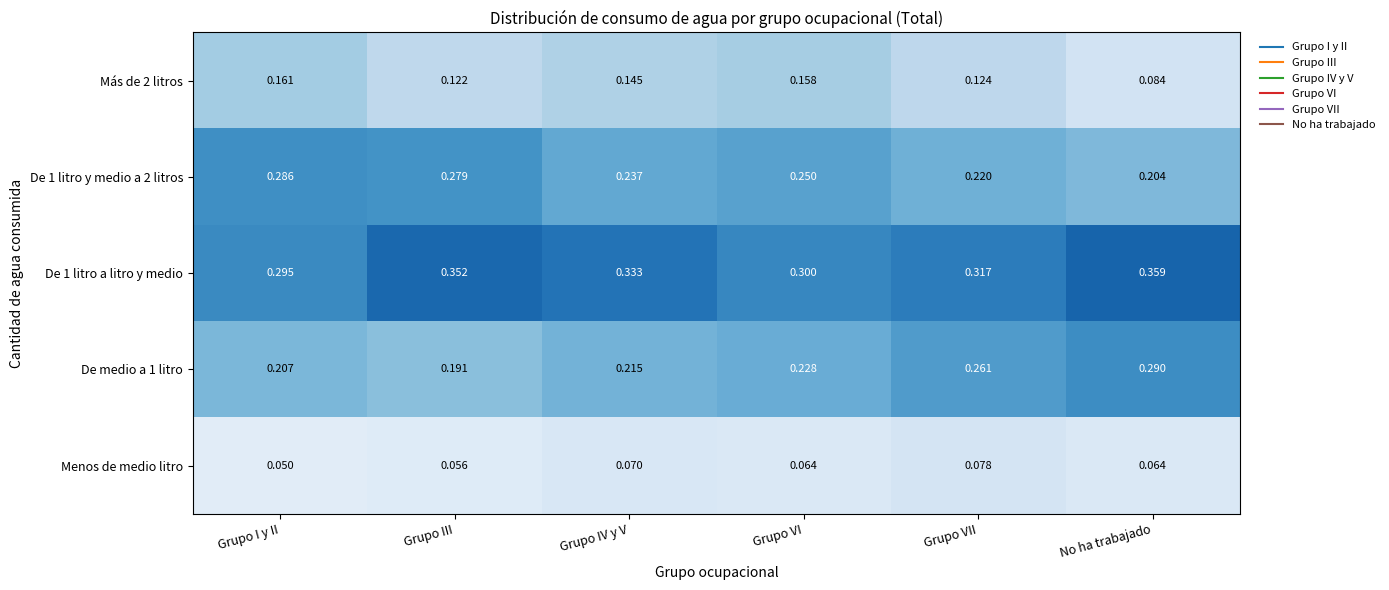

Which series changed the most between Grupo III and Grupo IV y V?

De 1 litro y medio a 2 litros